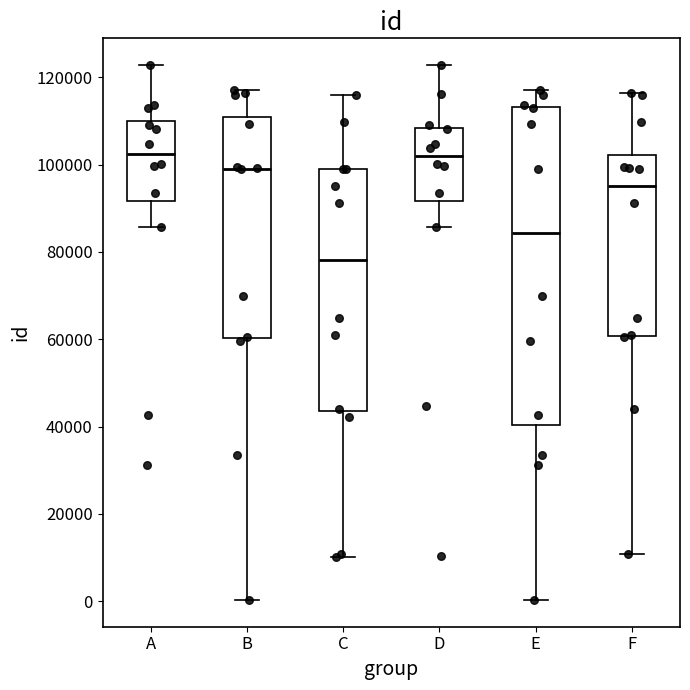

Comparing the boxes themselves (not the whiskers), which one is the tallest?

E